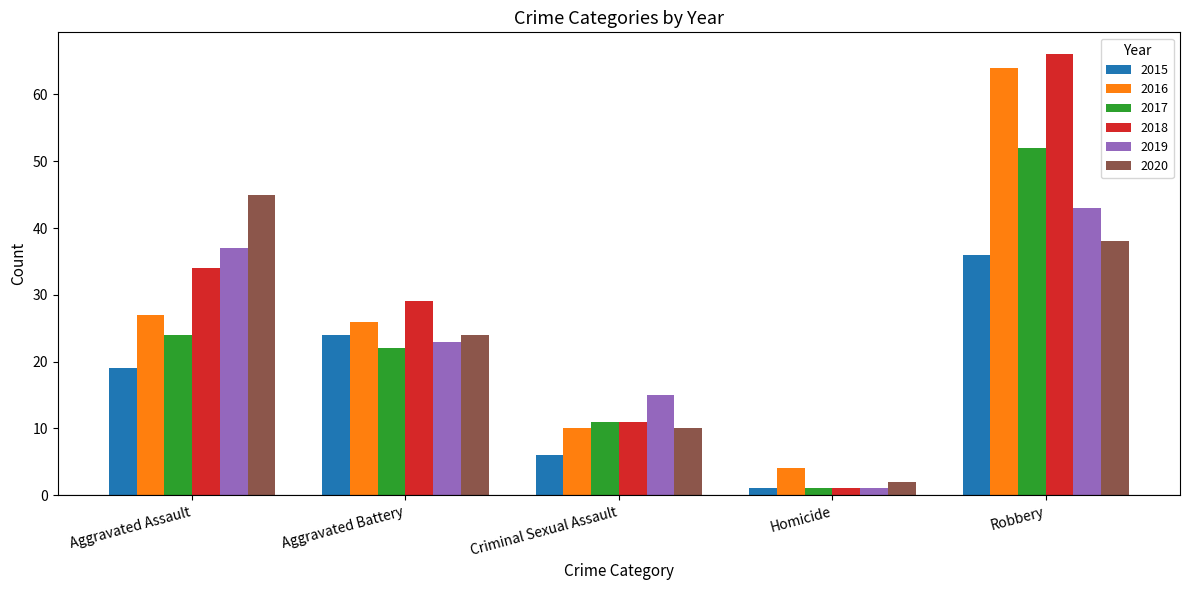

Reading right to left, extract all data points from this chart.

2015: Robbery=36	Homicide=1	Criminal Sexual Assault=6	Aggravated Battery=24	Aggravated Assault=19
2016: Robbery=64	Homicide=4	Criminal Sexual Assault=10	Aggravated Battery=26	Aggravated Assault=27
2017: Robbery=52	Homicide=1	Criminal Sexual Assault=11	Aggravated Battery=22	Aggravated Assault=24
2018: Robbery=66	Homicide=1	Criminal Sexual Assault=11	Aggravated Battery=29	Aggravated Assault=34
2019: Robbery=43	Homicide=1	Criminal Sexual Assault=15	Aggravated Battery=23	Aggravated Assault=37
2020: Robbery=38	Homicide=2	Criminal Sexual Assault=10	Aggravated Battery=24	Aggravated Assault=45